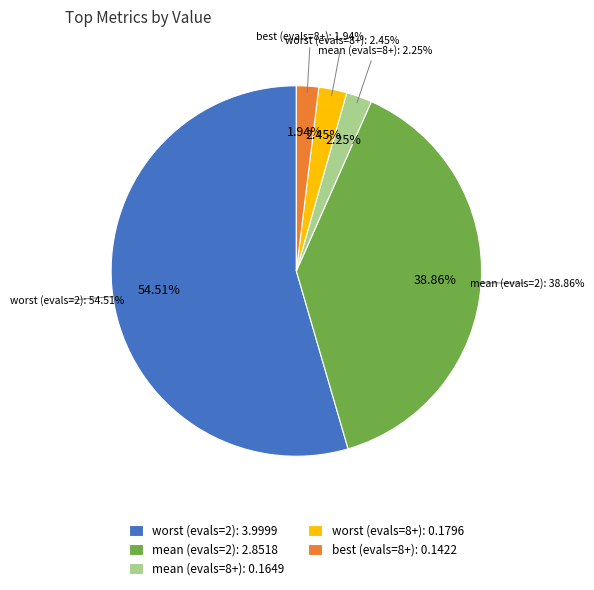

What is the change in value from mean (evals=2) to best (evals=8+)?

-2.7